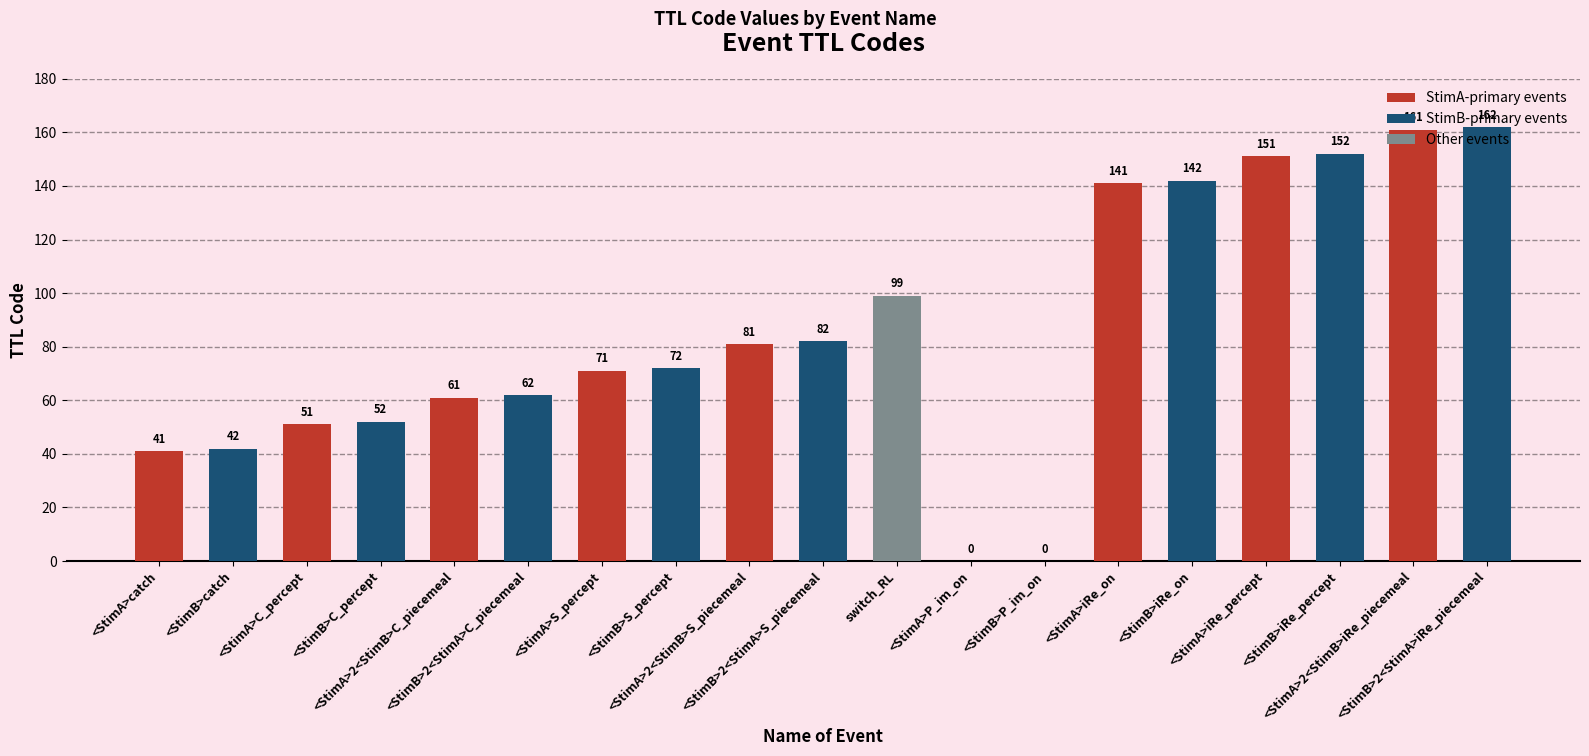

What is the greatest value displayed?

162